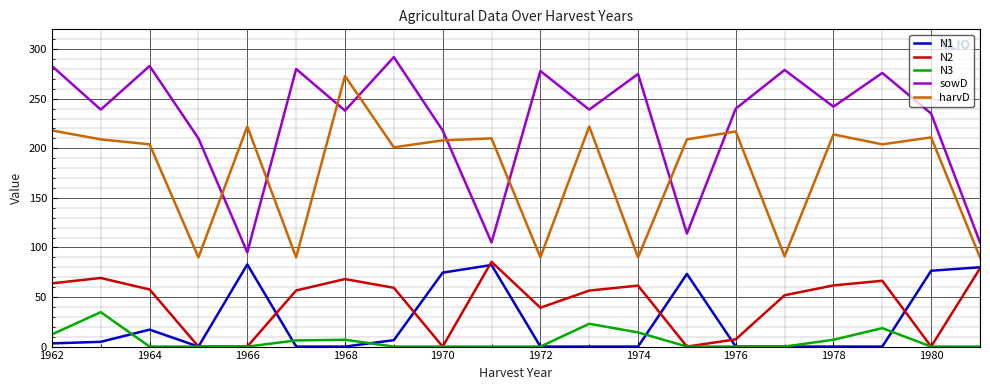

How many series are shown in this chart?

5